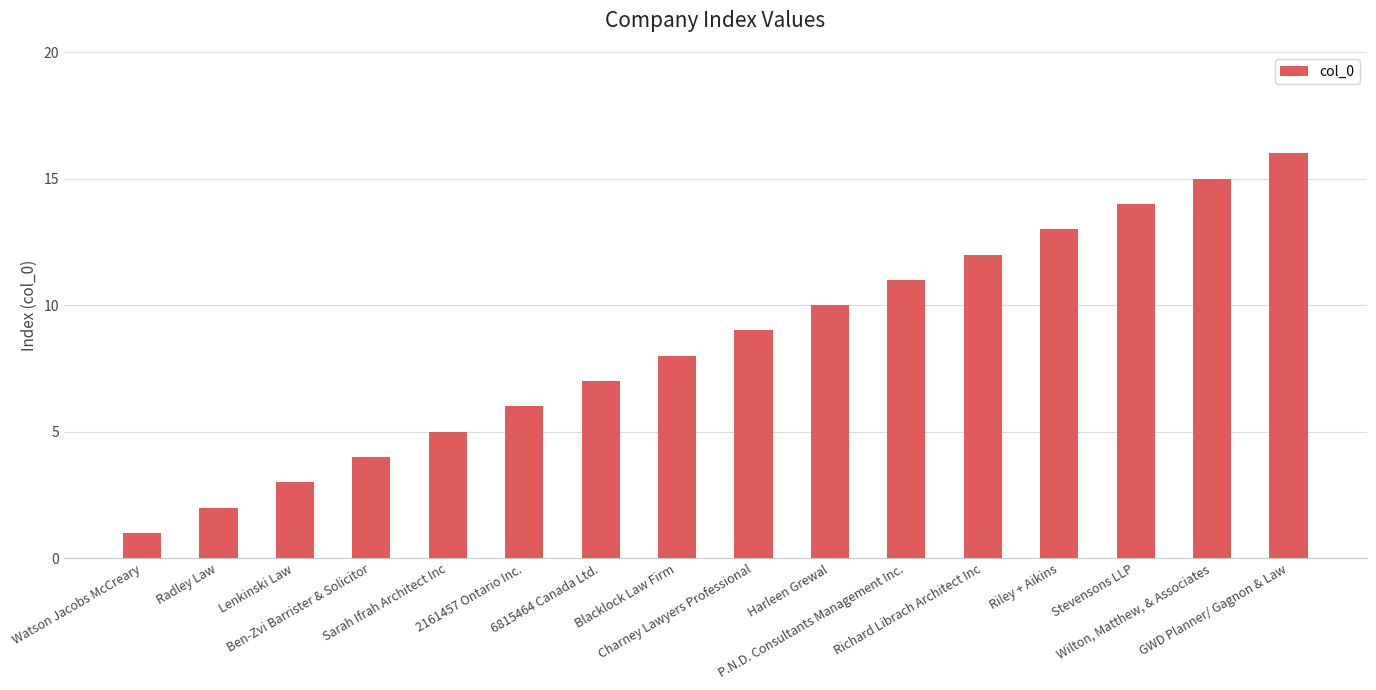

Reading left to right, transcribe all the data shown in this chart.

Watson Jacobs McCreary=1	Radley Law=2	Lenkinski Law=3	Ben-Zvi Barrister & Solicitor=4	Sarah Ifrah Architect Inc=5	2161457 Ontario Inc.=6	6815464 Canada Ltd.=7	Blacklock Law Firm=8	Charney Lawyers Professional=9	Harleen Grewal=10	P.N.D. Consultants Management Inc.=11	Richard Librach Architect Inc=12	Riley + Aikins=13	Stevensons LLP=14	Wilton, Matthew, & Associates=15	GWD Planner/ Gagnon & Law=16